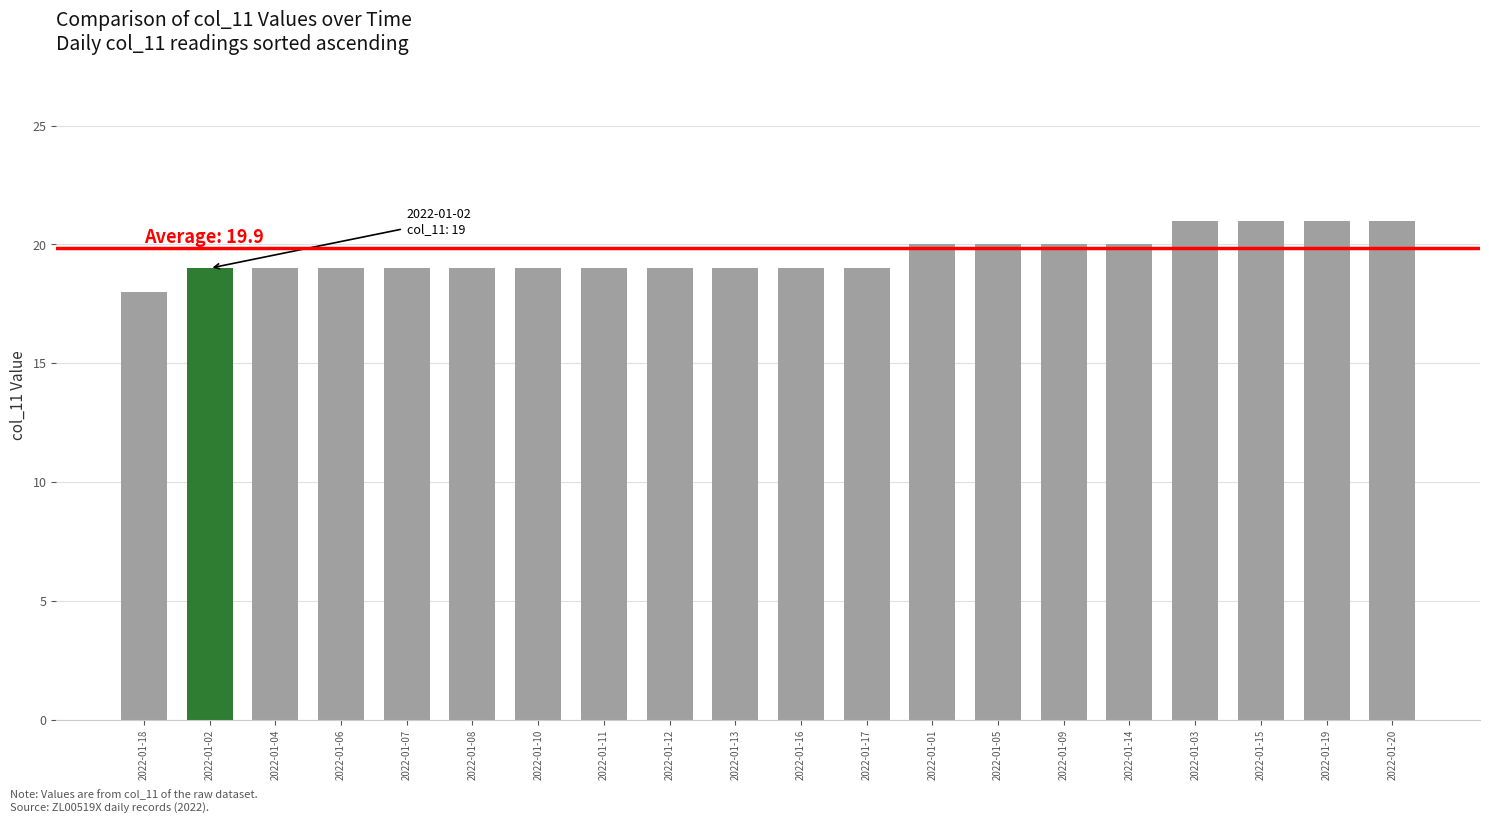

Is it true that the value at 2022-01-04 is 19?

True